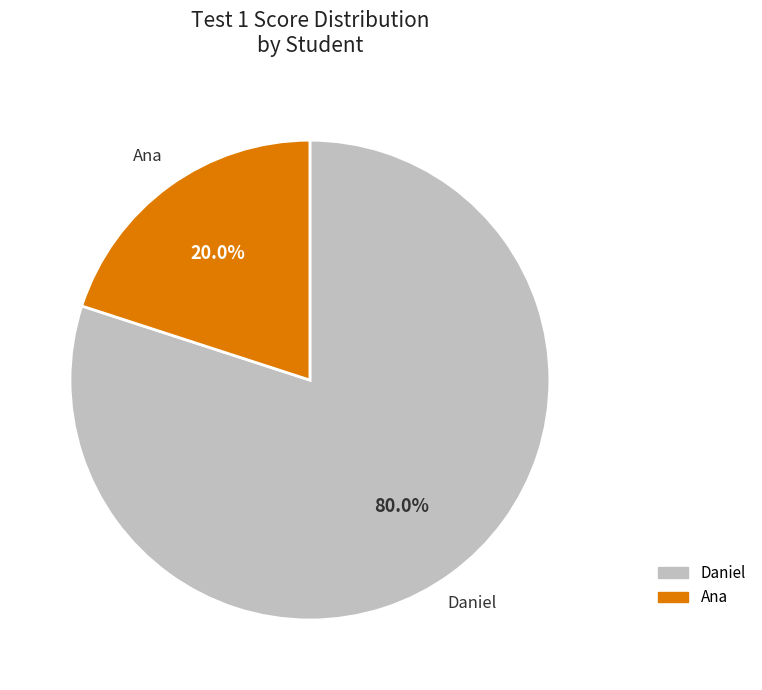

Combined, what portion of the pie is Daniel and Ana?

100.0%